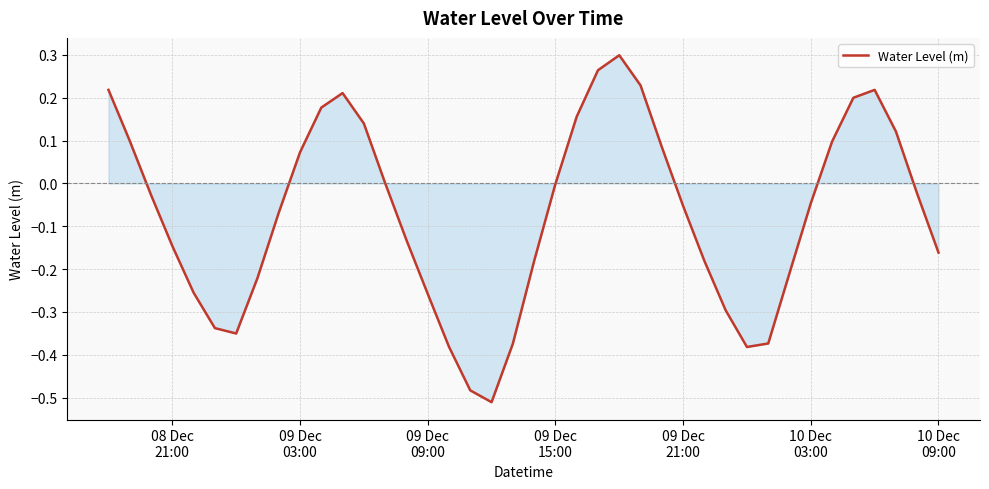

What is the difference between the maximum and minimum values?

0.8